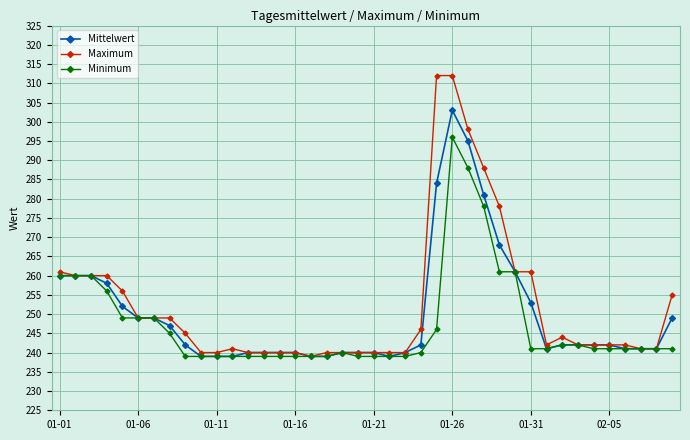

What is the value of the Maximum point at the 28th from the left?

288